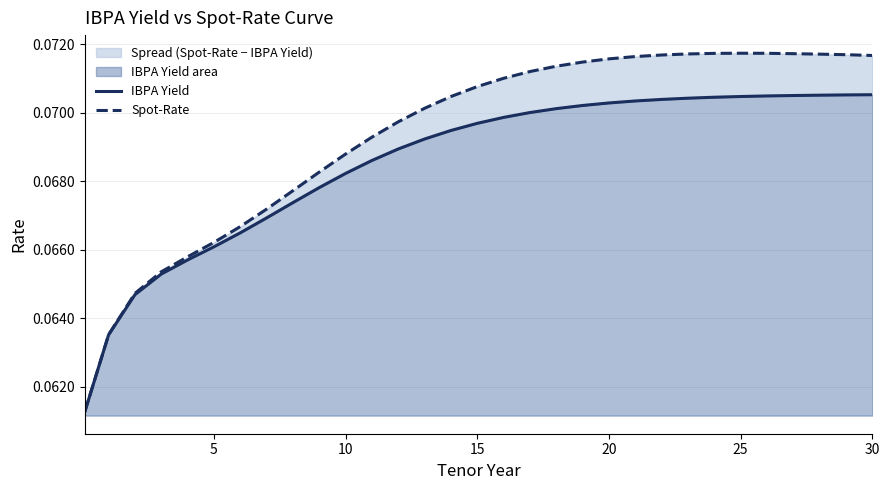

Between 23 and 9, which is larger?

23